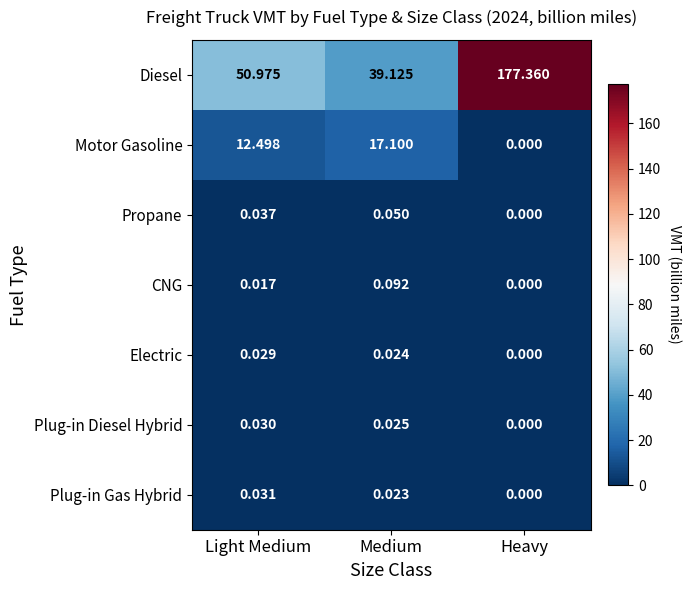

Which series has the widest spread of values?

Diesel